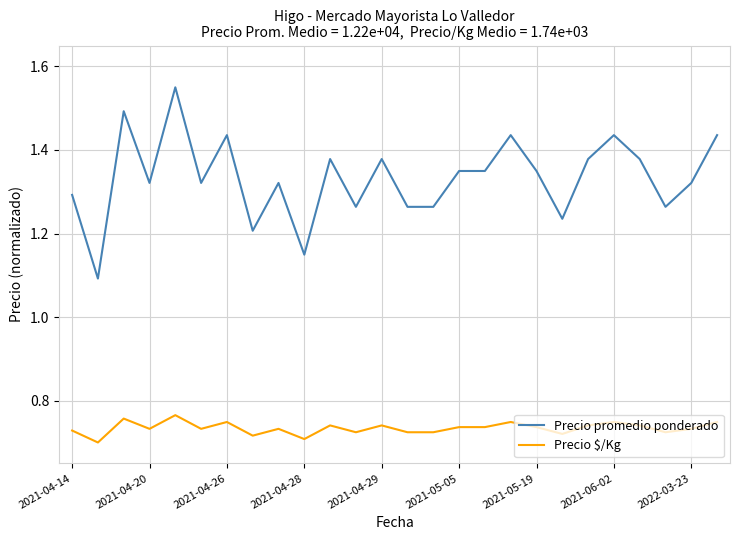

What is the difference between the maximum and minimum values in the Precio promedio ponderado series?

0.5